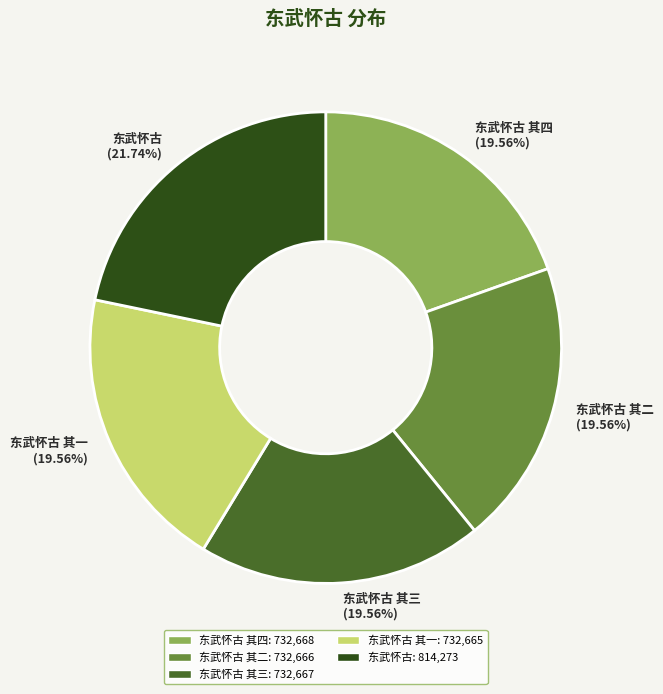

True or false: 东武怀古 其二 accounts for 20% of the total.

True